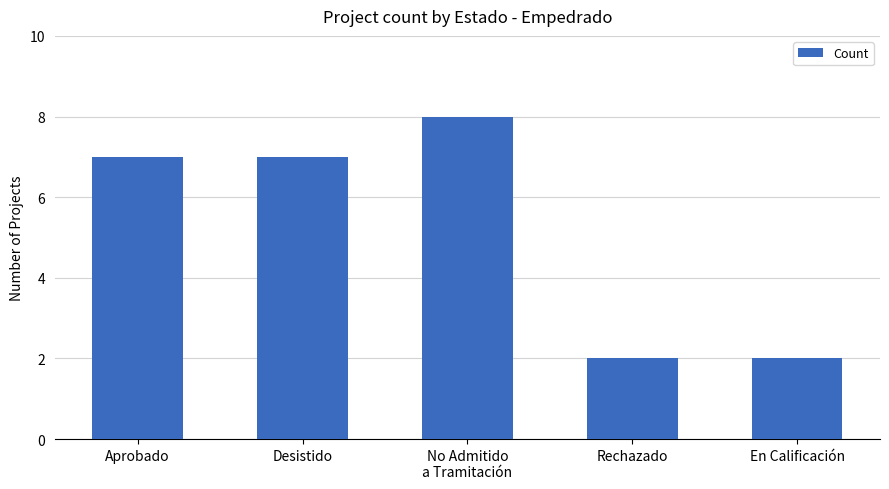

What is the change in value from Desistido to En Calificación?

-5